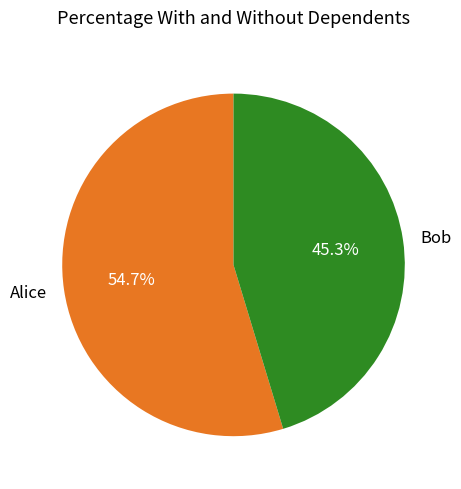

To the nearest percent, what is the combined percentage of Alice and Bob?

100%